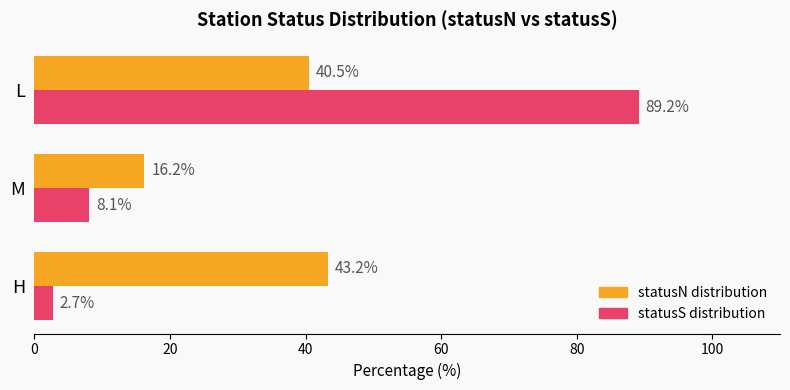

True or false: statusN distribution has a value of 66.2 at H.

False